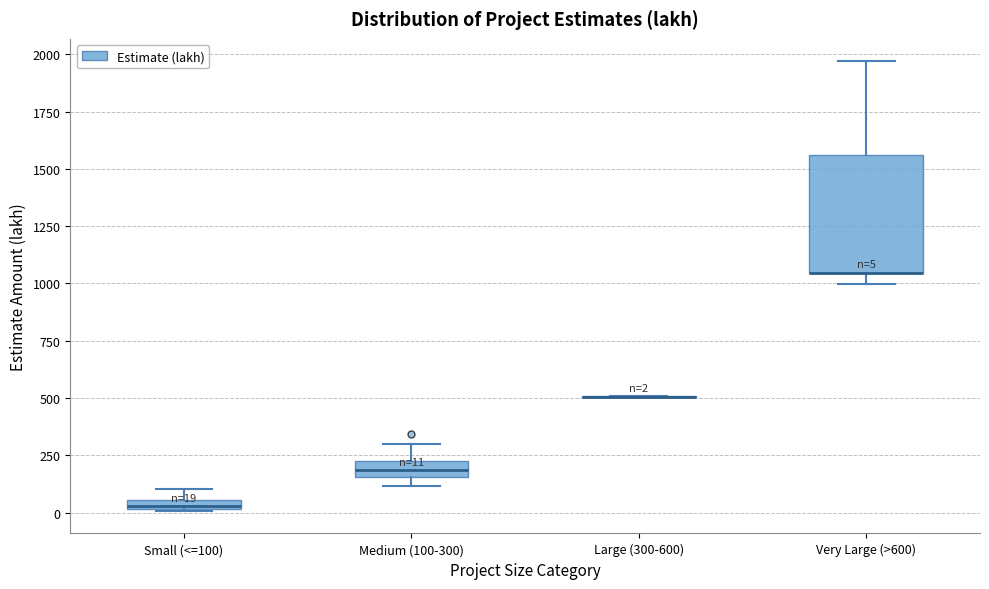

Comparing the boxes themselves (not the whiskers), which one is the tallest?

Very Large (>600)